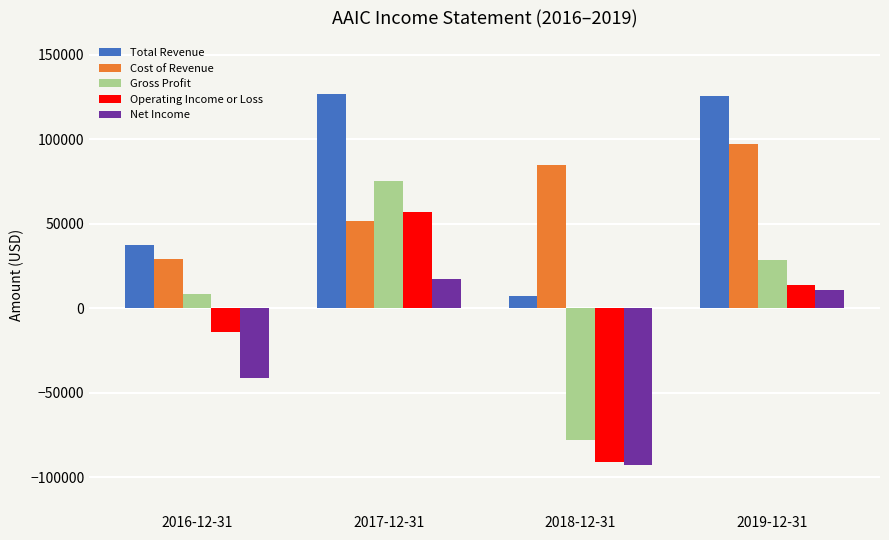

At which label is Net Income closest to -37600?

2016-12-31